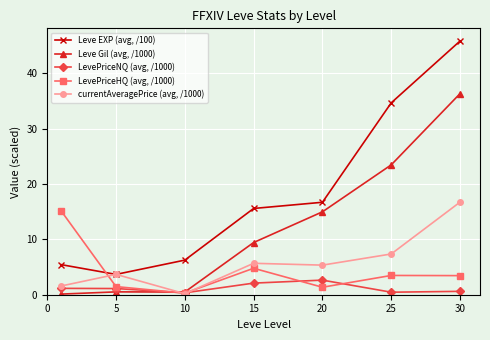

List the series in order of their peak value, highest first.

Leve EXP (avg, /100), Leve Gil (avg, /1000), currentAveragePrice (avg, /1000), LevePriceHQ (avg, /1000), LevePriceNQ (avg, /1000)